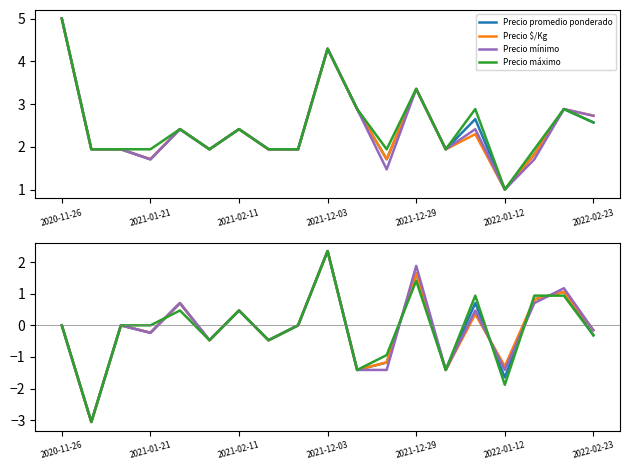

Count the number of categories in the chart.

19